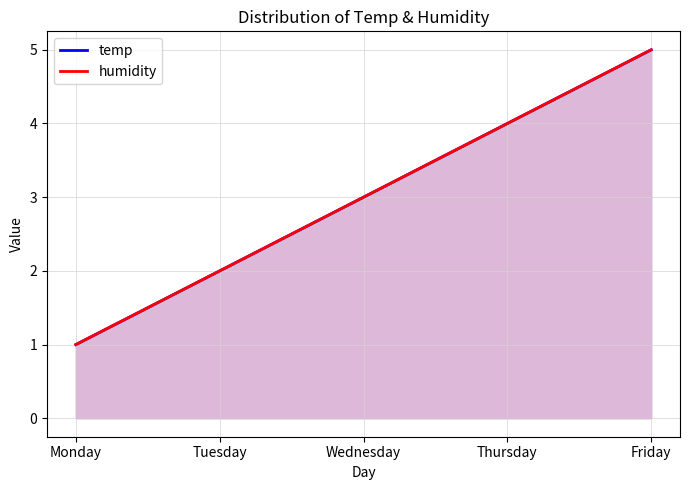

At Thursday, list the series in order from largest to smallest.

temp, humidity